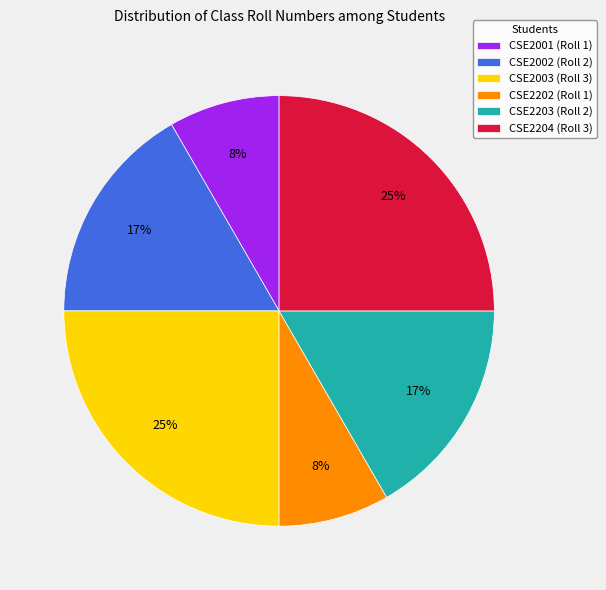

To the nearest percent, what percentage of the pie is CSE2204?

25%